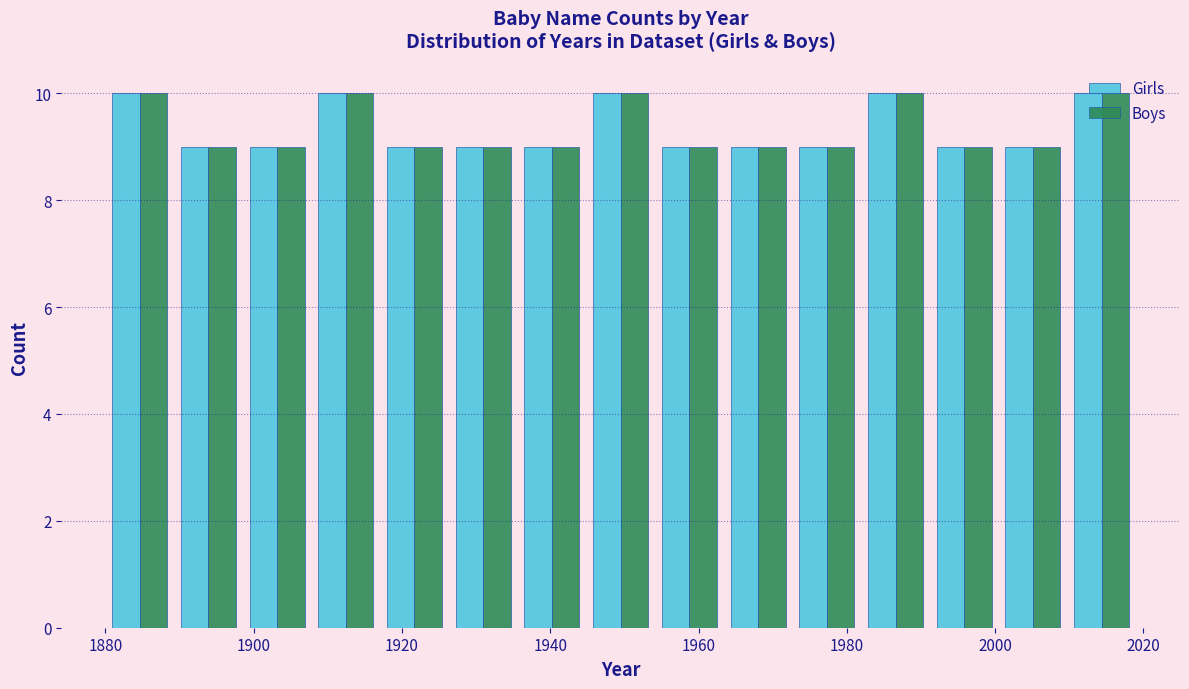

What is the height of the Boys bar covering 1890 to 1898 on the x-axis? Neither the bar edges nor the heights are printed on the chart, so give them approximately, as read against the axes.

9